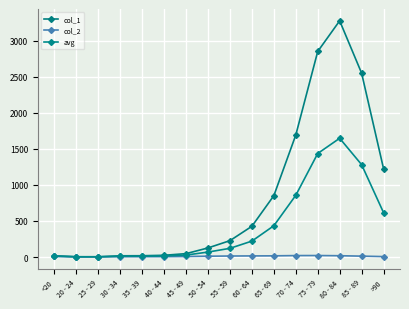

Rank the series by their average value, from highest to lowest.

col_1, avg, col_2